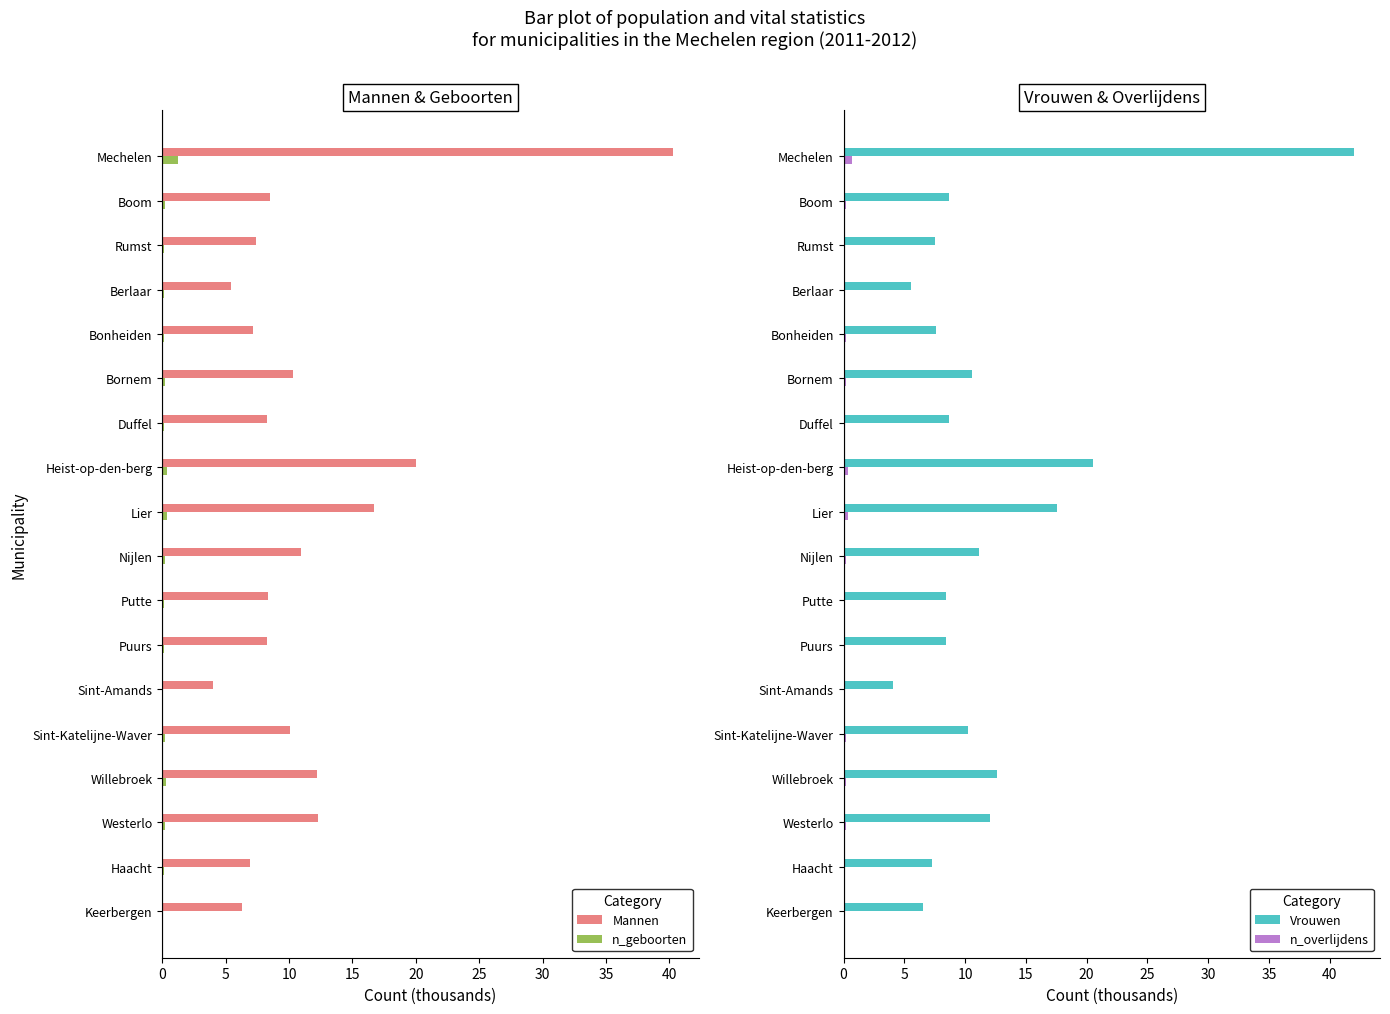

True or false: Vrouwen has a value of 8.7 at Mechelen.

False